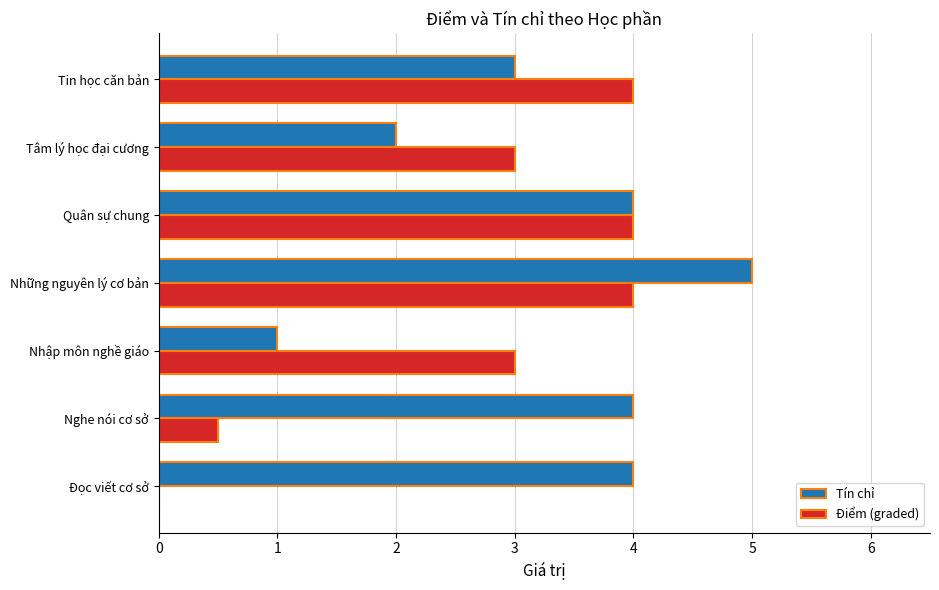

The Tín chỉ series shows 2.4 at Đọc viết cơ sở. True or false?

False